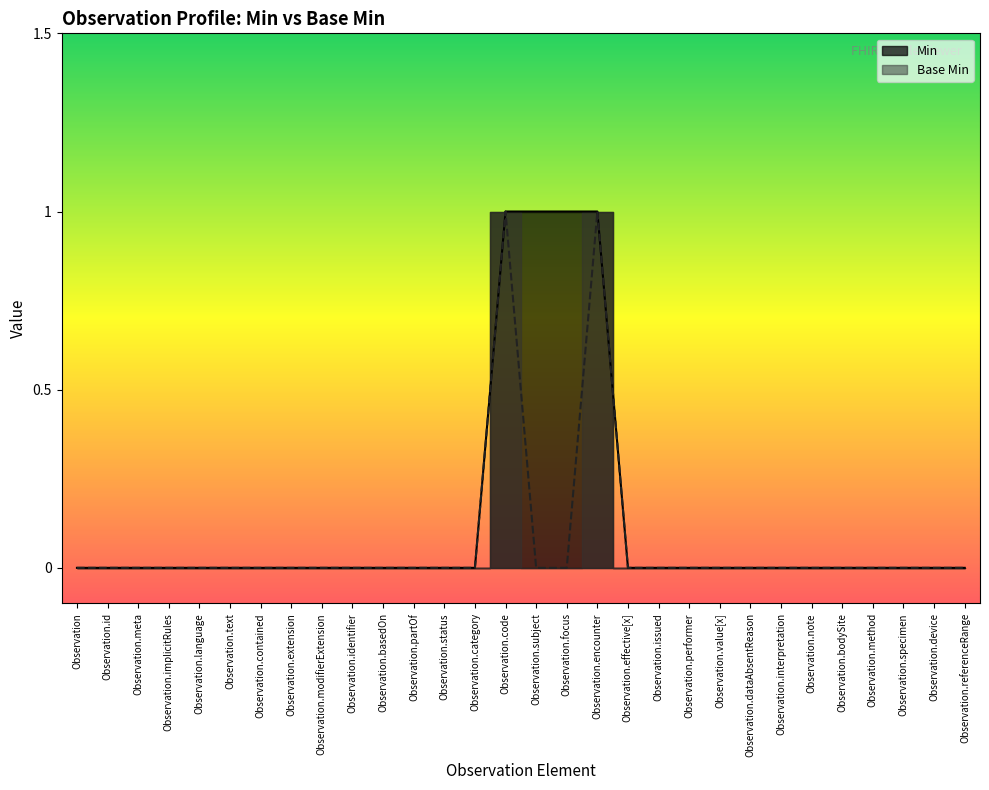

What position from the left is Observation.meta?

3